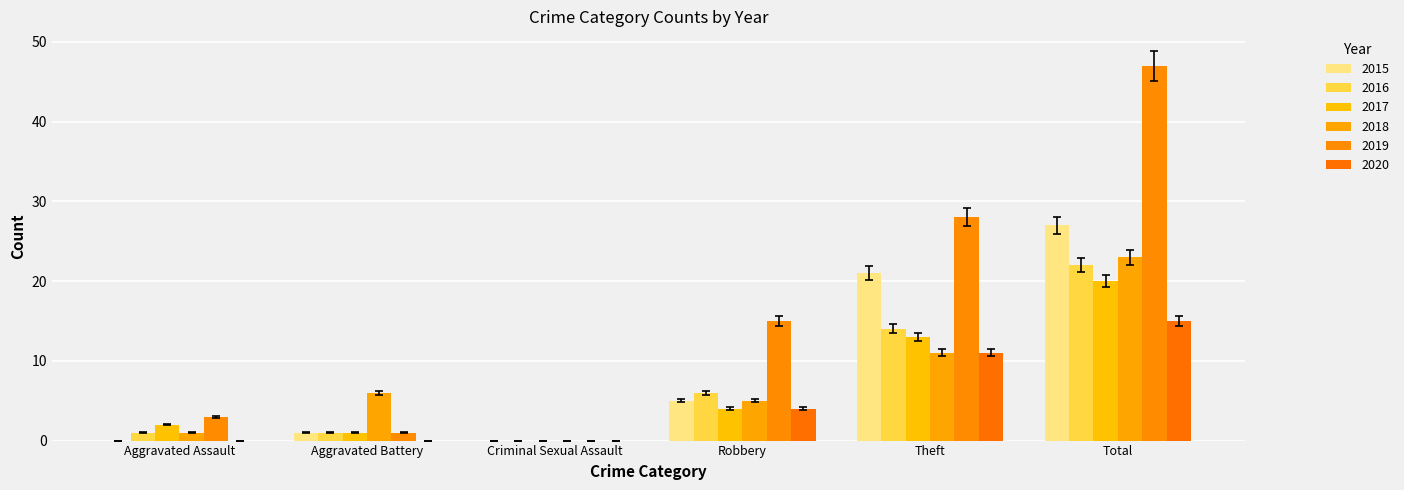

What is the label of the 5th bar from the left?

Theft